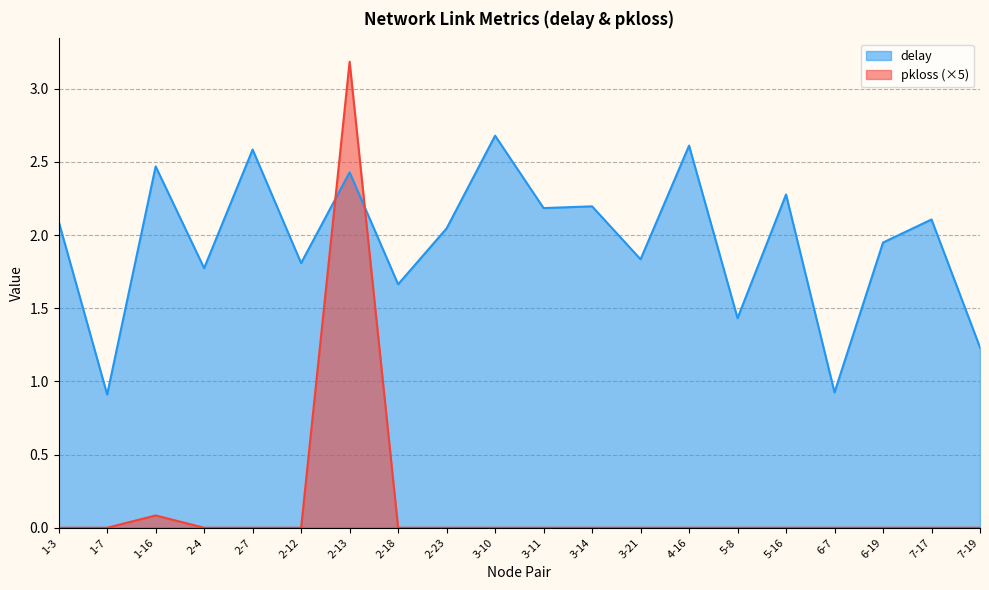

Which series changed the most between 4-16 and 7-19?

delay